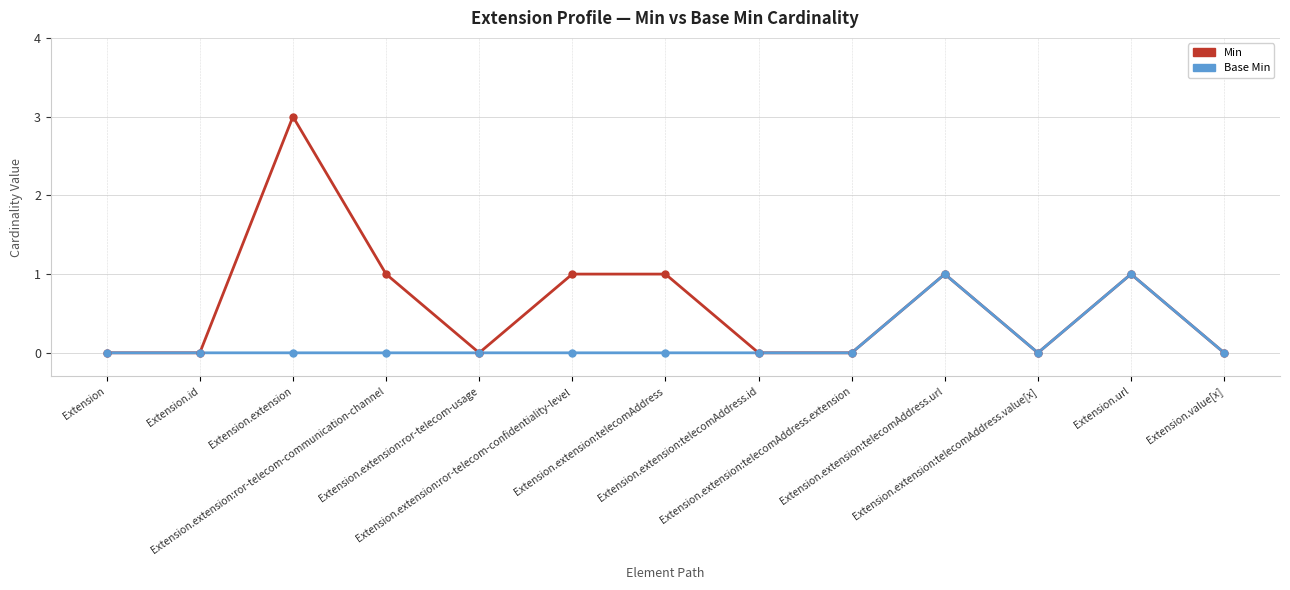

What is the maximum value shown in the chart?

3